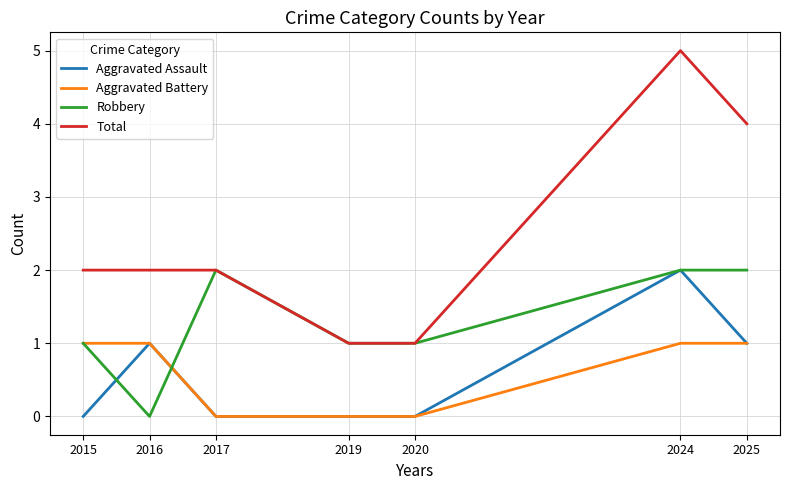

At which category is the sum across all series the highest?

2024